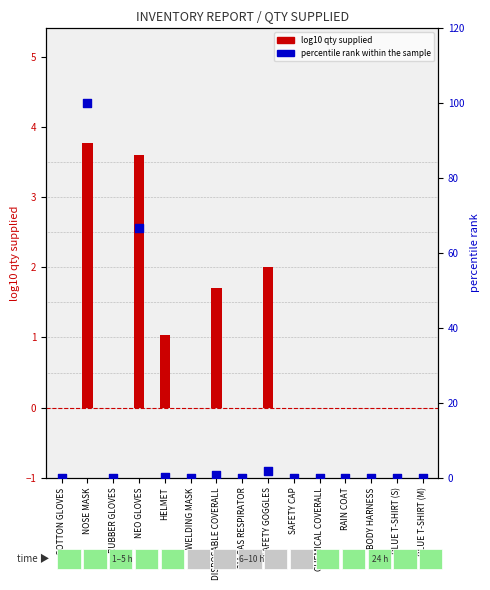

At which category is the sum across all series the highest?

NOSE MASK